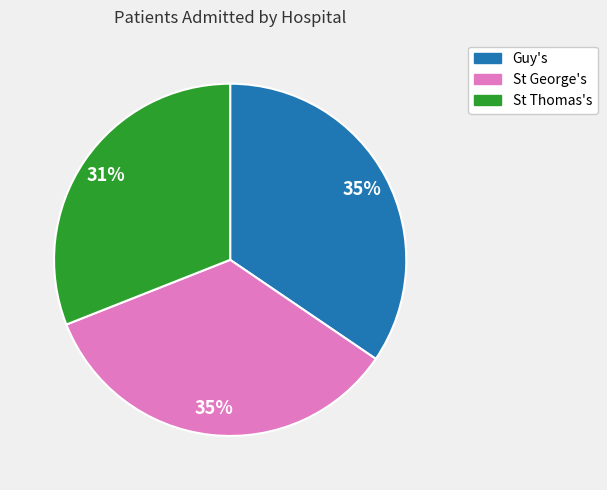

Combined, do St George's and St Thomas's account for over 50%?

Yes